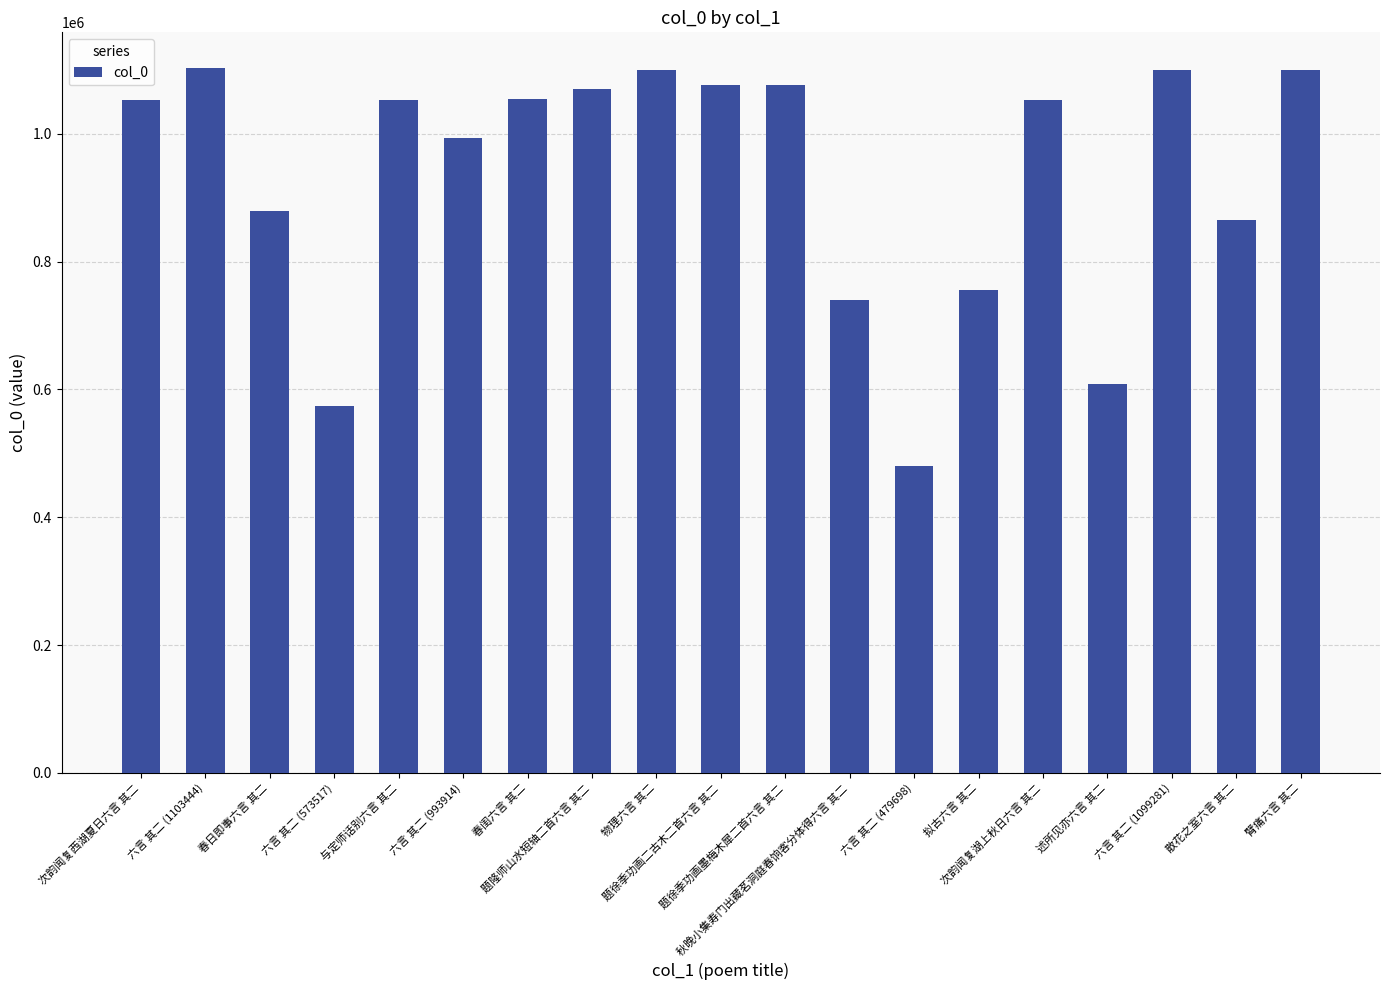

What is the value of the 9th bar from the left?

1099660